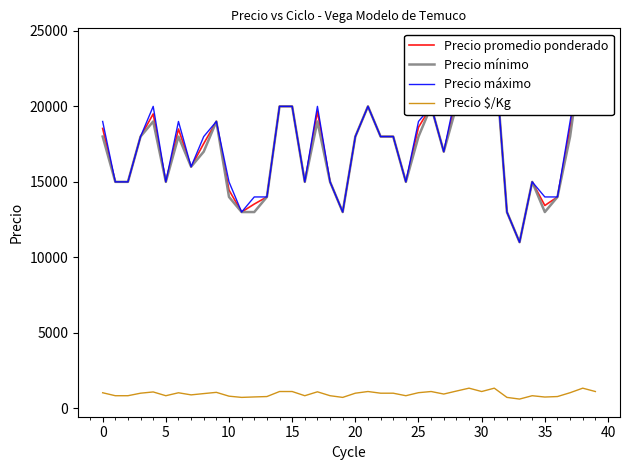

How many values in the Precio $/Kg series exceed 1000?

17